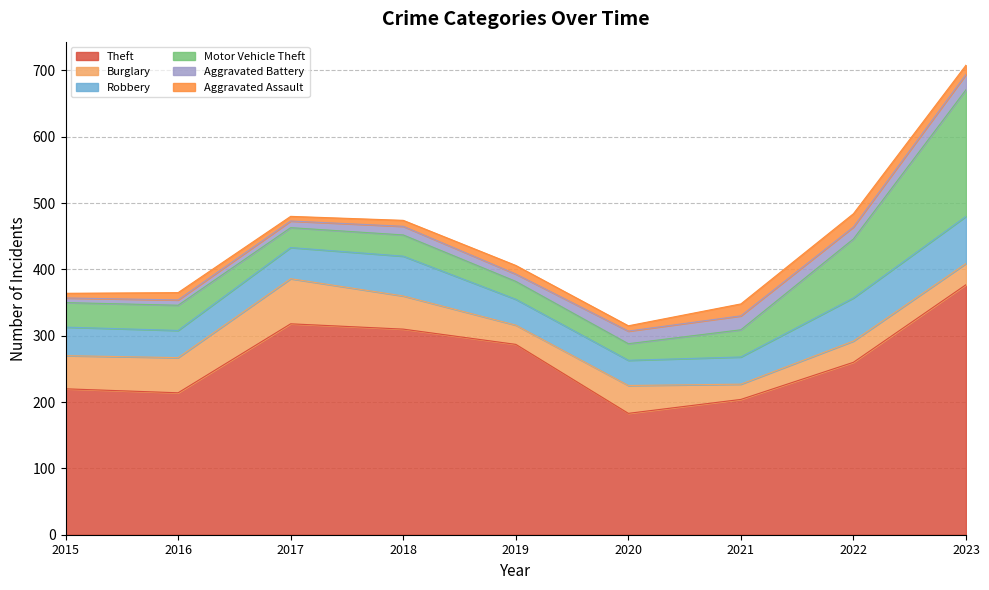

How many lines are shown in the chart?

6